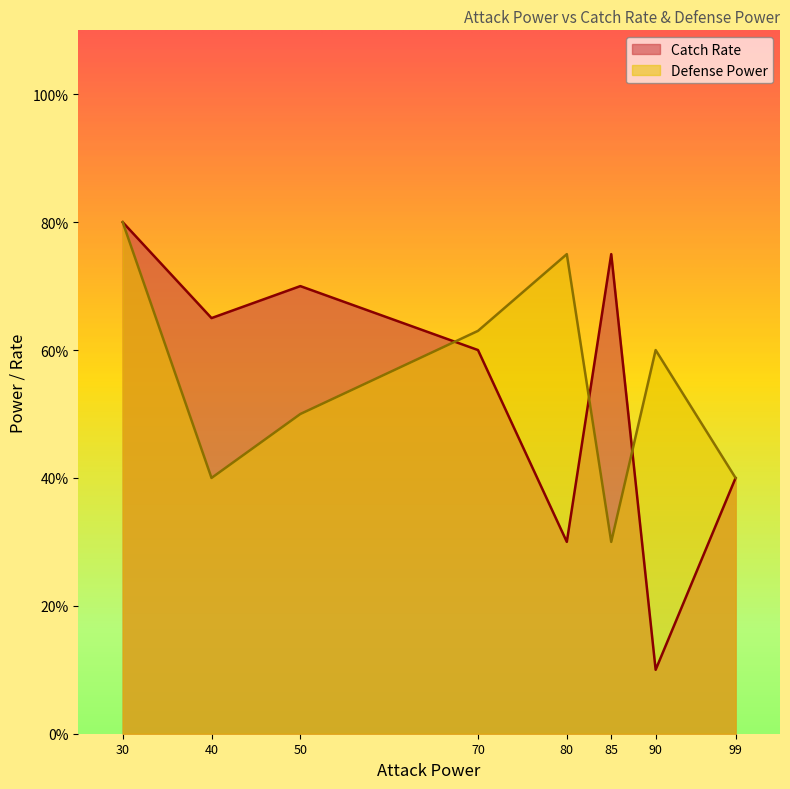

The value of Catch Rate at 80 is 30. True or false?

True